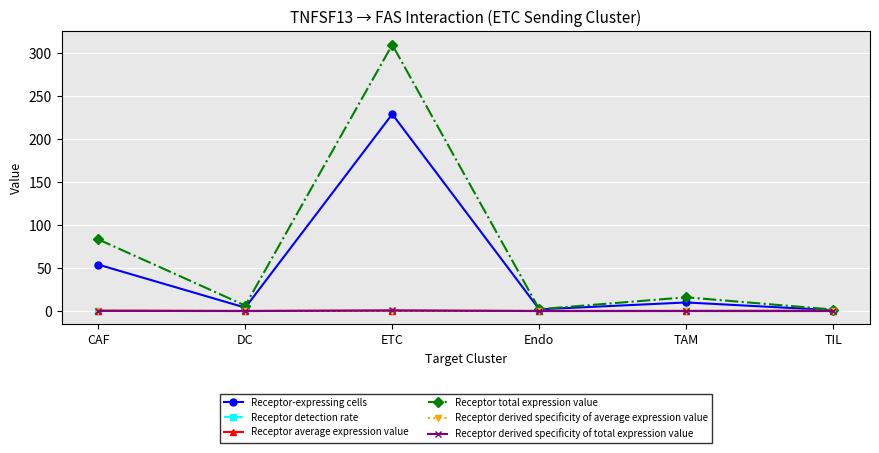

What is the maximum value shown in the chart?

309.7